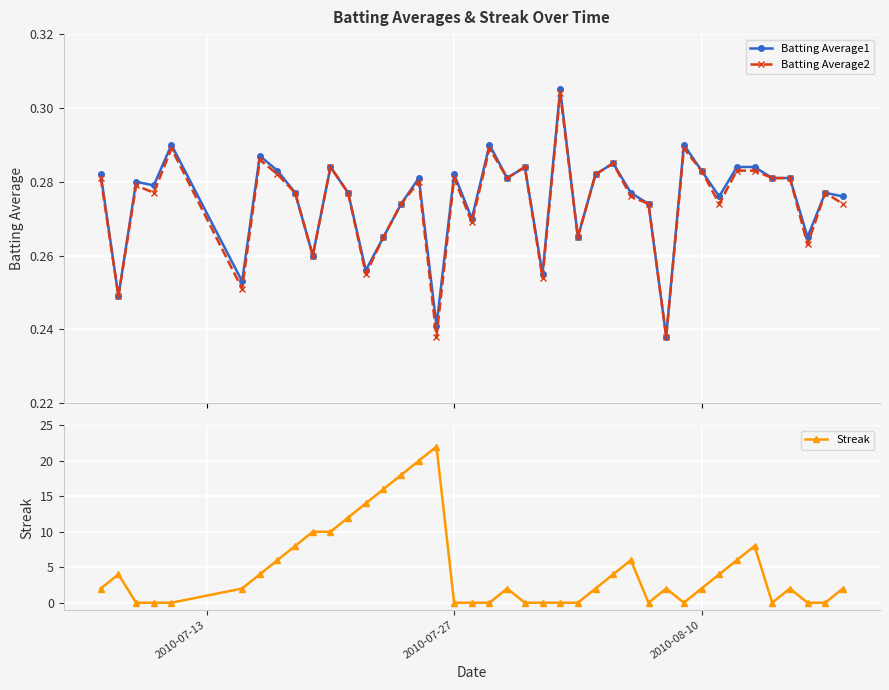

Count the Batting Average2 values in the range 0 to 1.

40